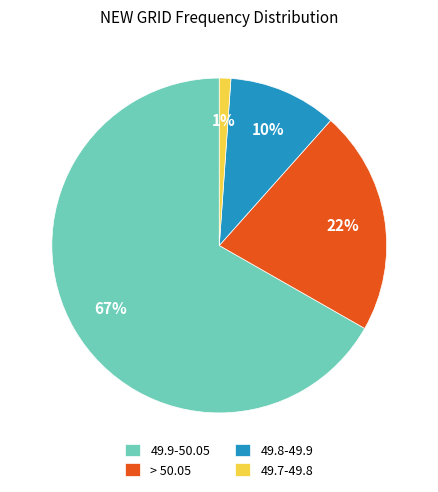

True or false: > 50.05 accounts for 14% of the total.

False